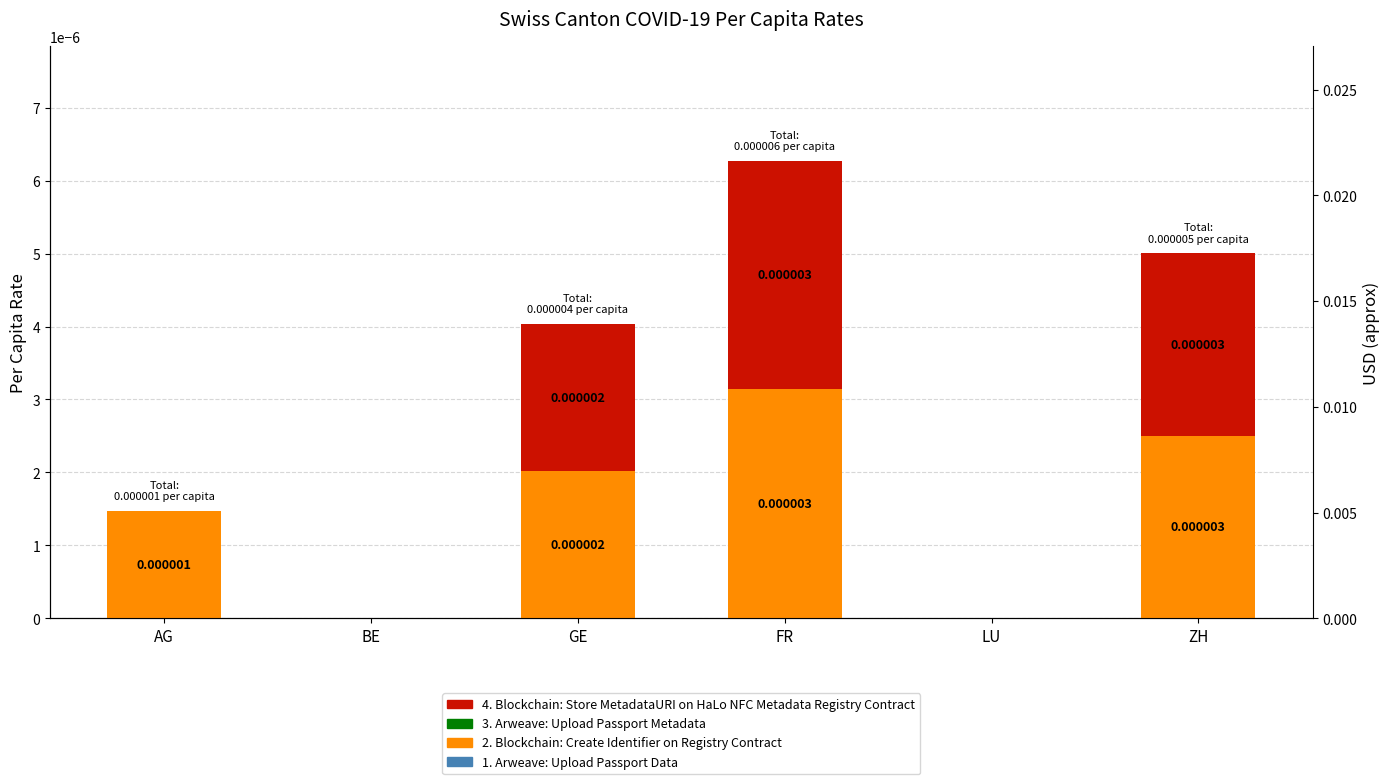

Rank the series by their average value, from highest to lowest.

2. Blockchain: Create Identifier on Registry Contract, 4. Blockchain: Store MetadataURI on HaLo NFC Metadata Registry Contract